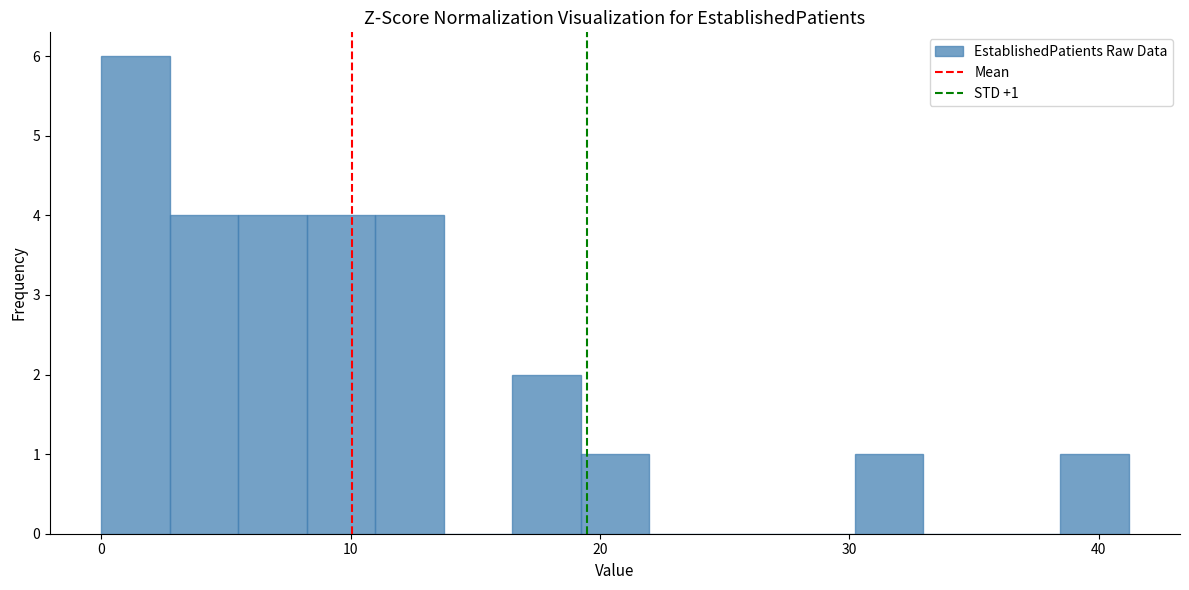

Around what value on the x-axis is the tallest bar? Give the approximate position of its centre, as read against the axis.

1